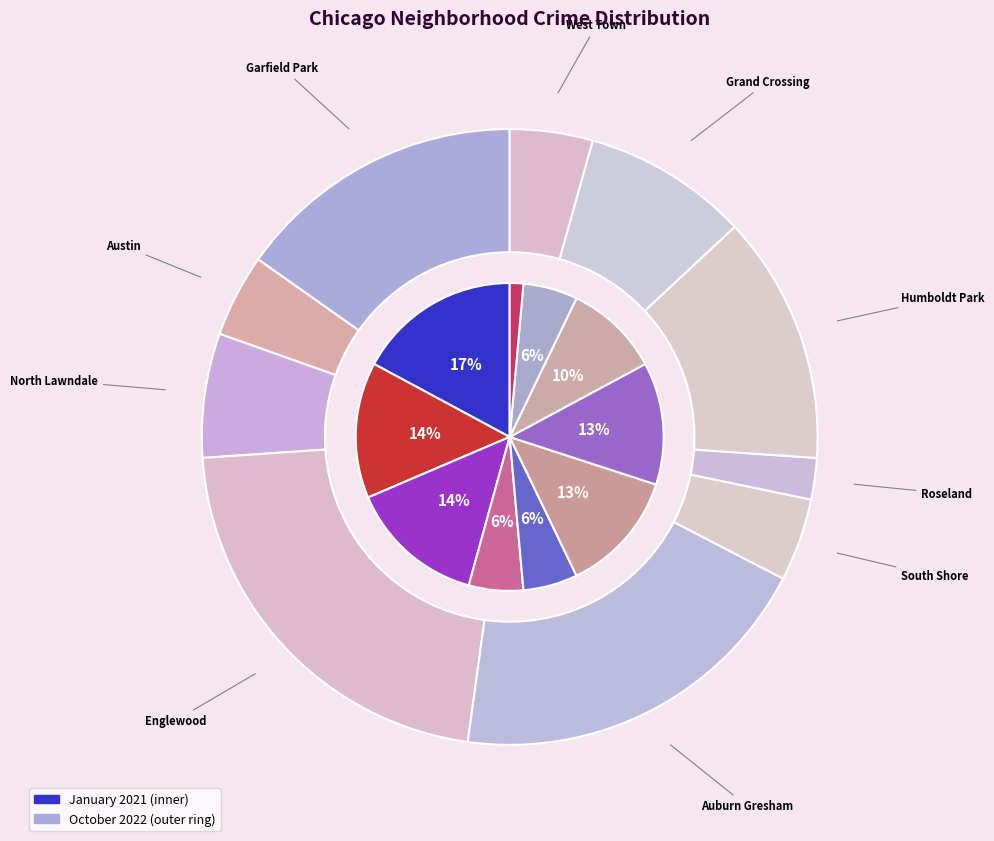

How many segments does this pie chart have?

10